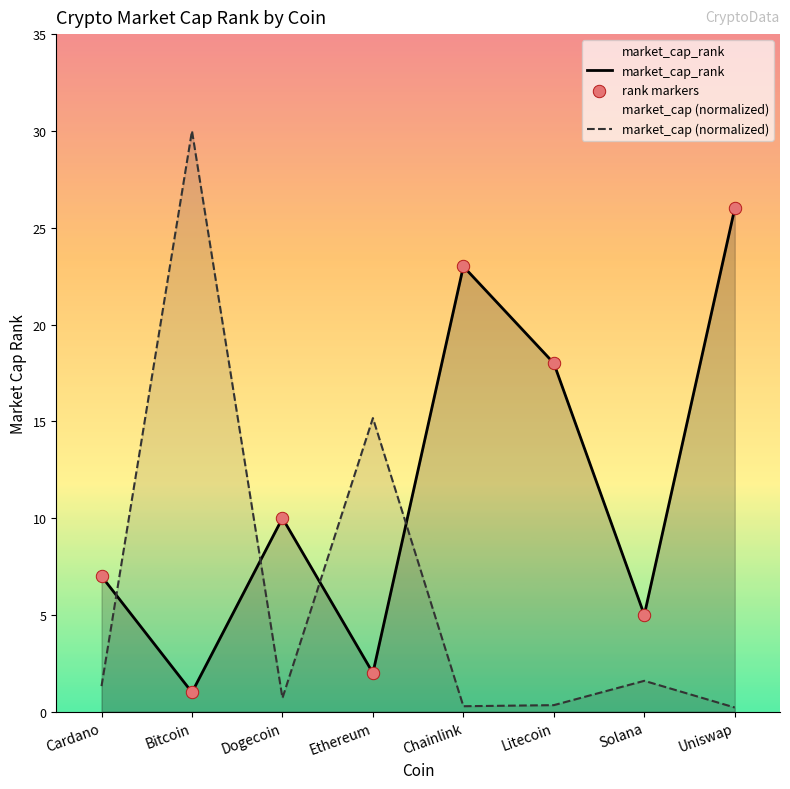

Which series contains the highest Y value?

market_cap (normalized)